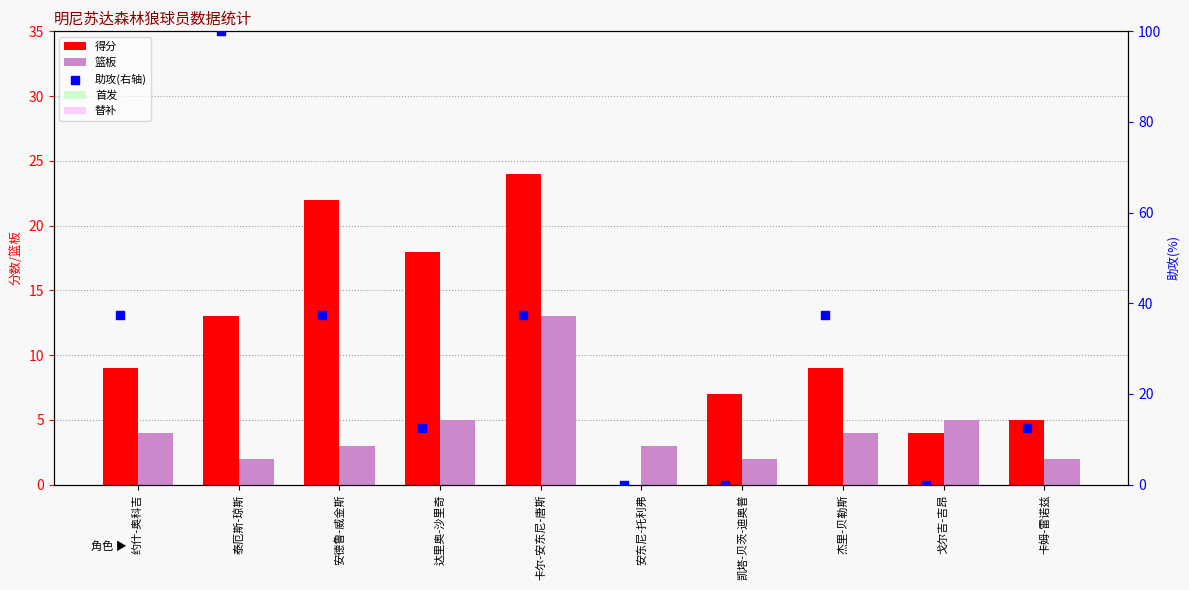

At which category is the sum across all series the highest?

泰厄斯-琼斯